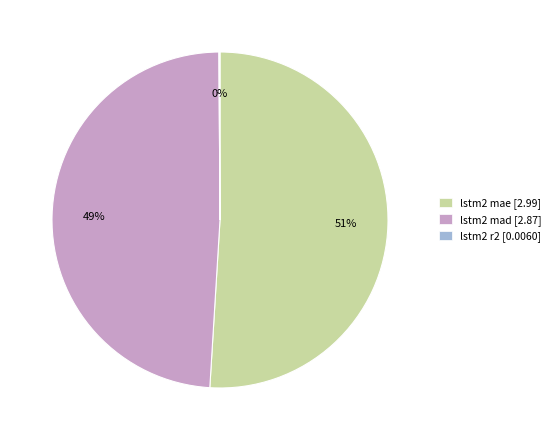

To the nearest percent, what percentage of the pie is lstm2 mad?

49%